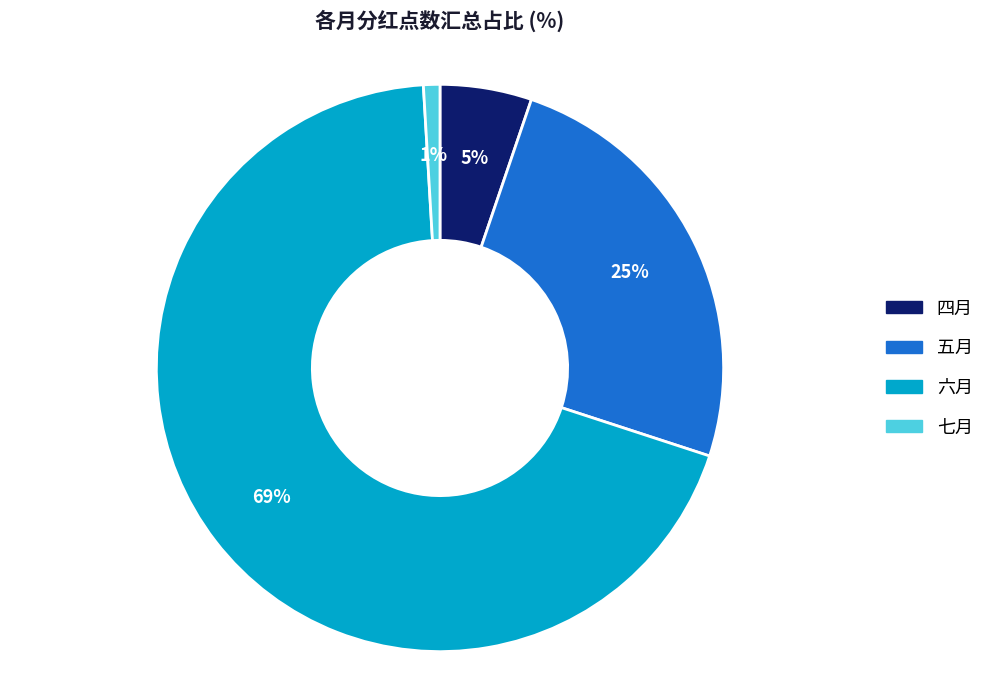

What is the smallest slice in the pie chart?

七月